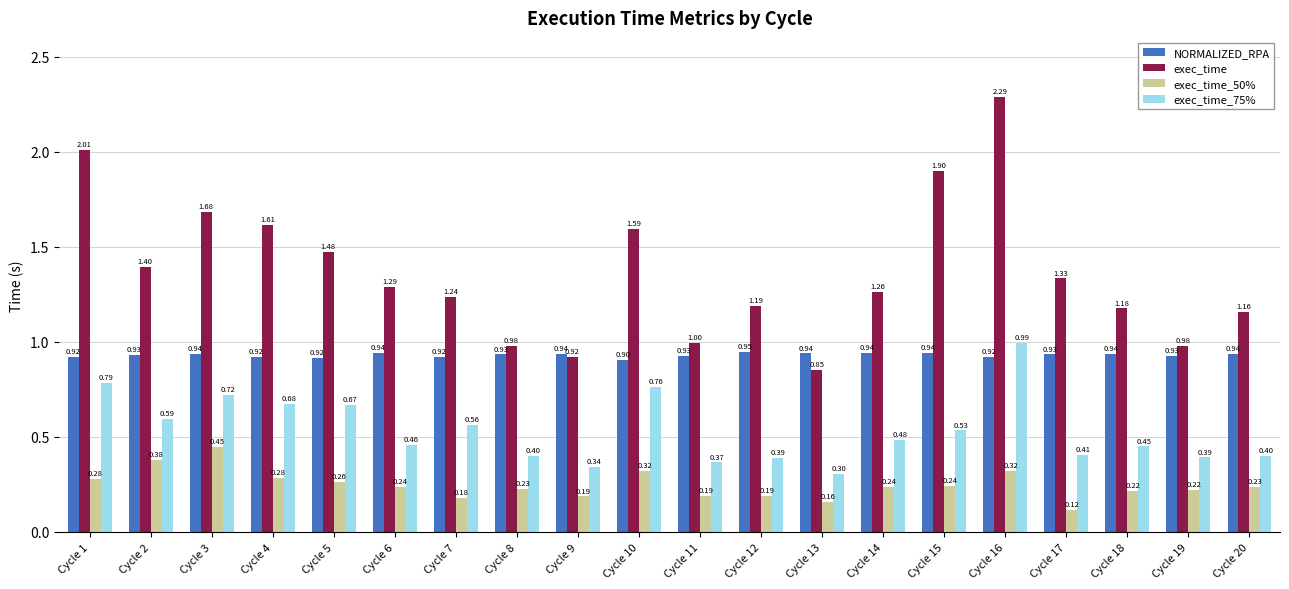

What is the difference between the maximum and second lowest values in the exec_time_50% series?

0.3